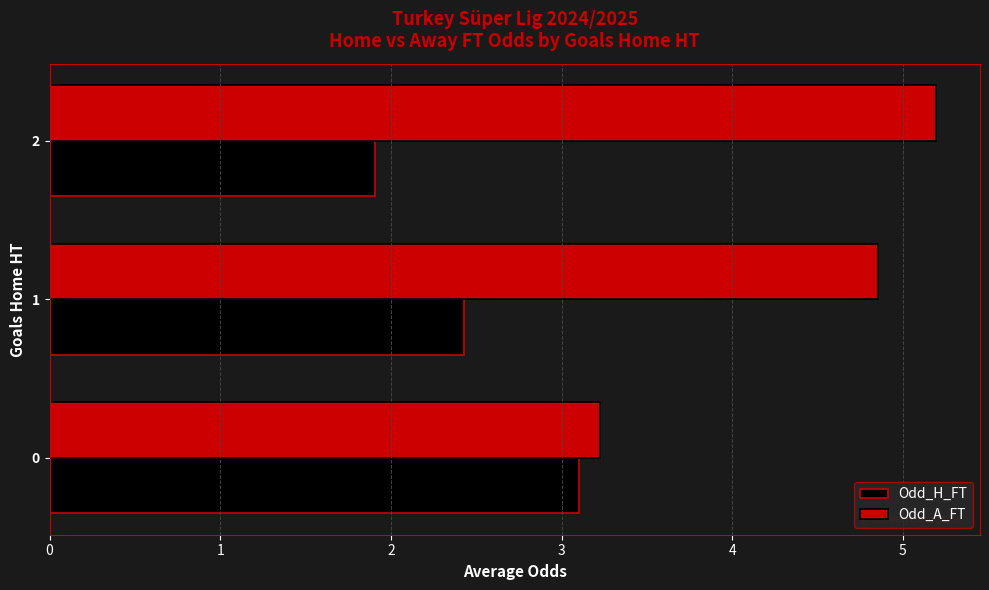

The Odd_H_FT series shows 1.2 at 0. True or false?

False